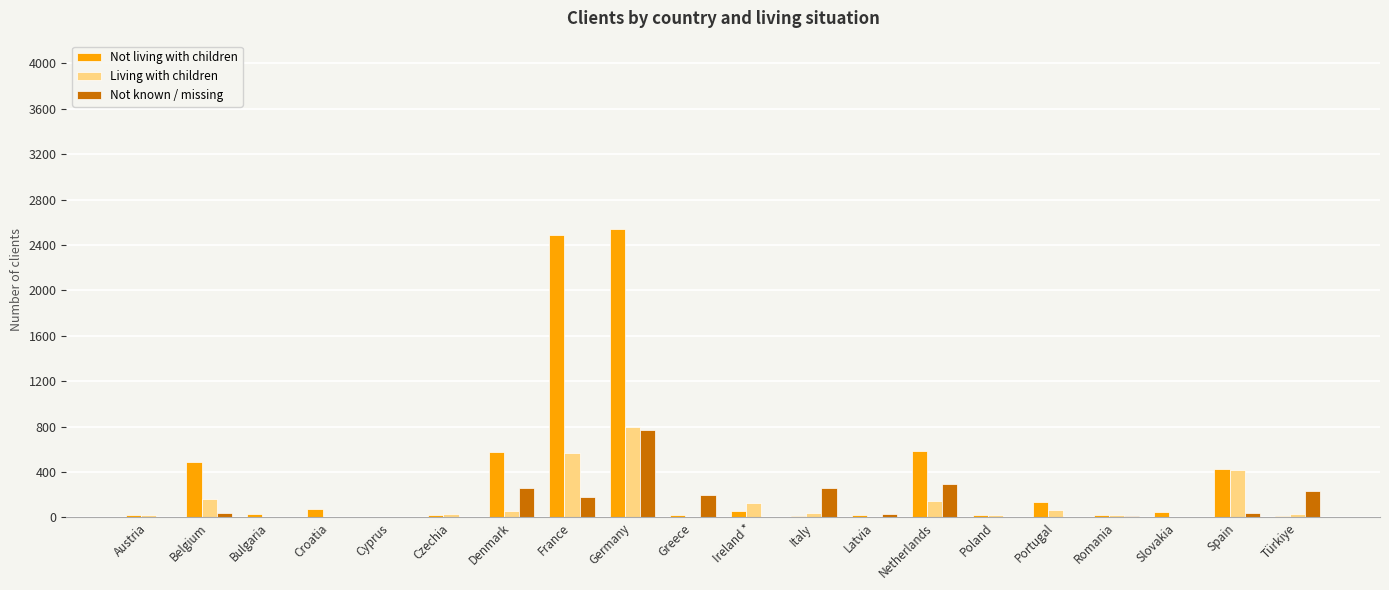

What is the sum of all Living with children values?

2523